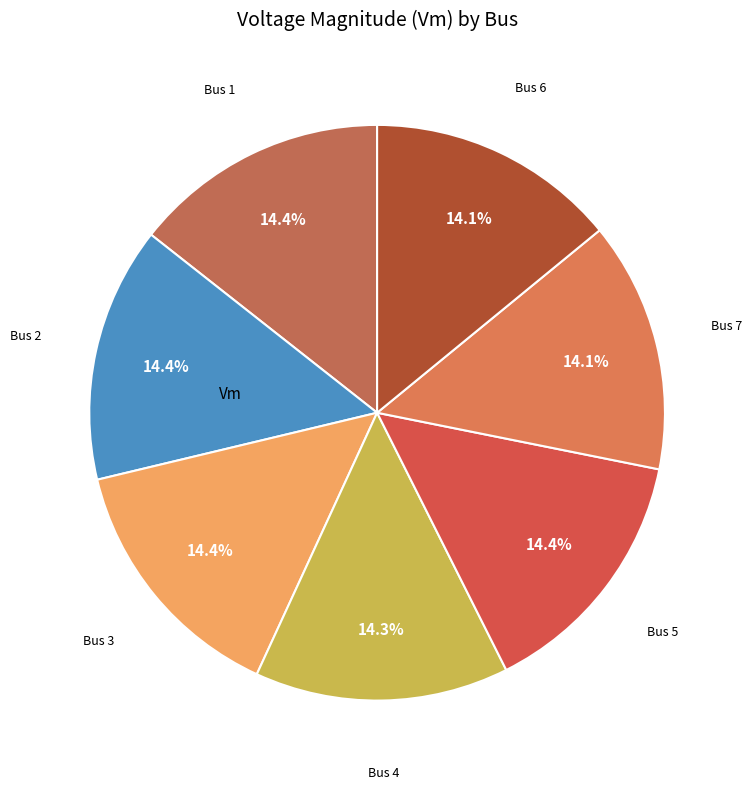

What percentage is NOT represented by Bus 1?

85.6%